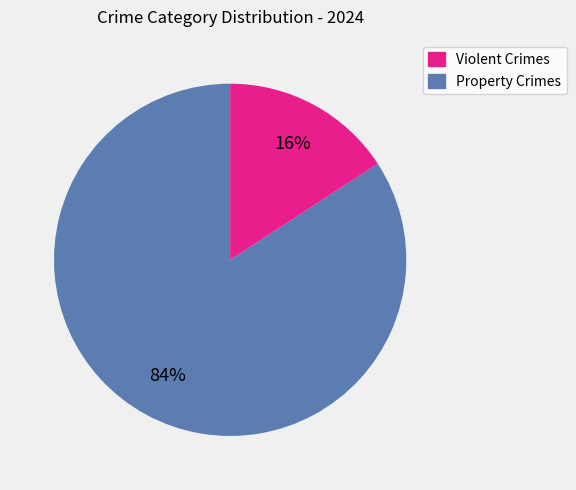

Does any single category account for the majority?

Yes